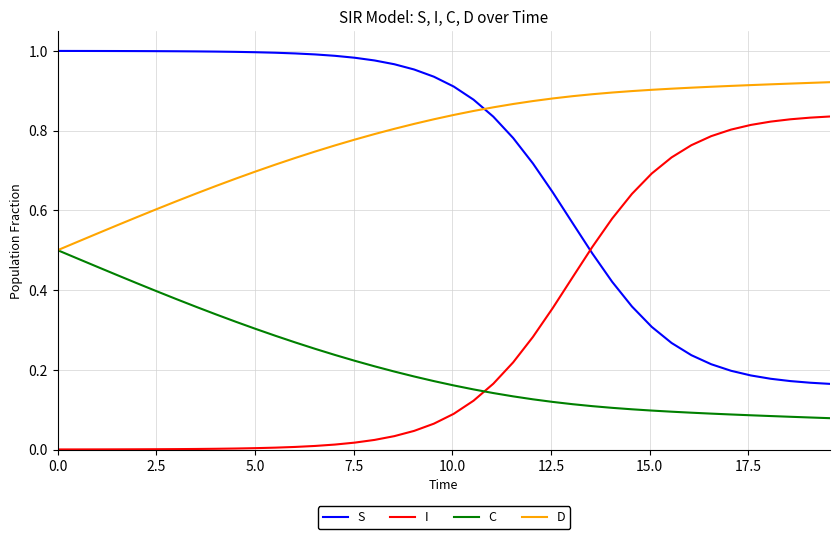

Rank the series by their maximum value, from lowest to highest.

C, I, D, S